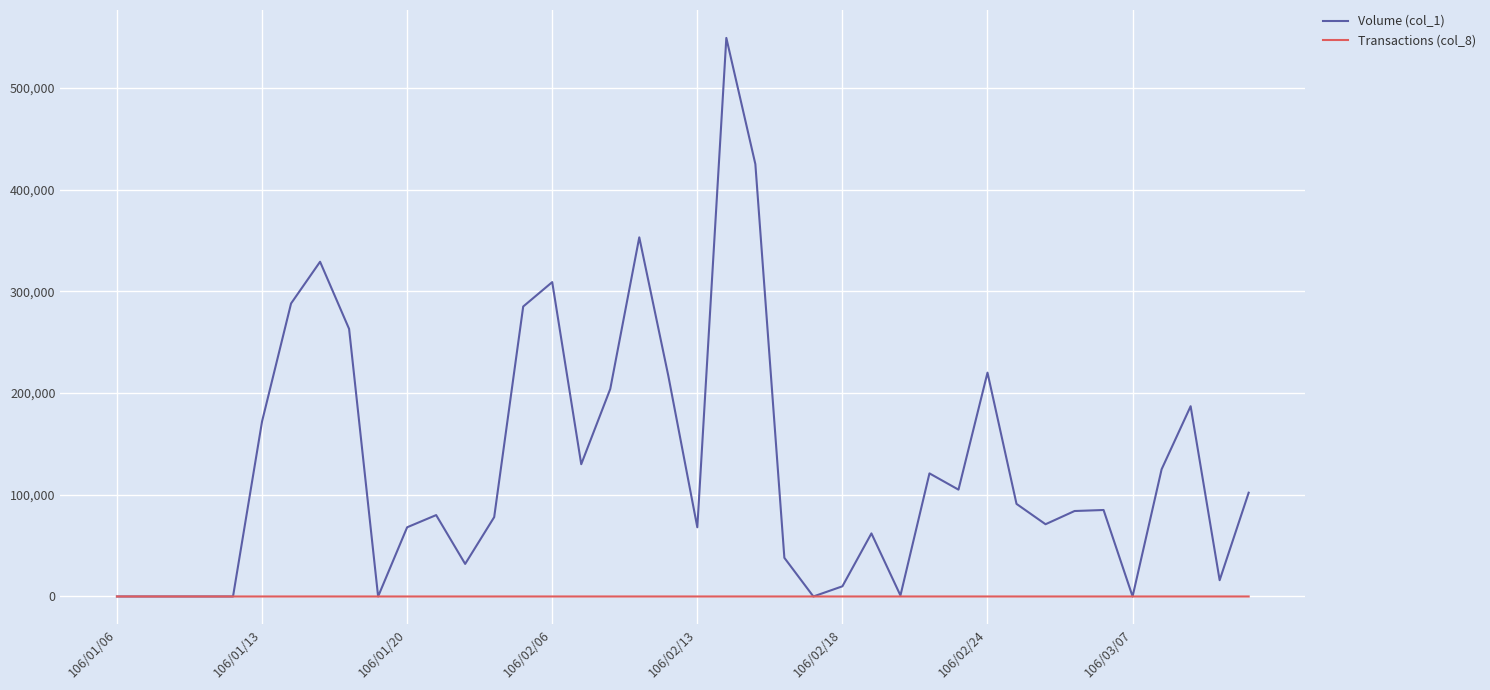

What is the average value of the Transactions (col_8) series?

4